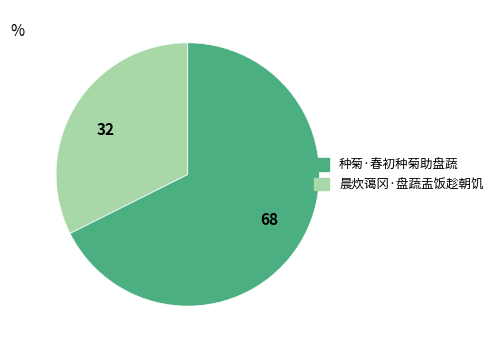

How many slices are in this pie chart?

2